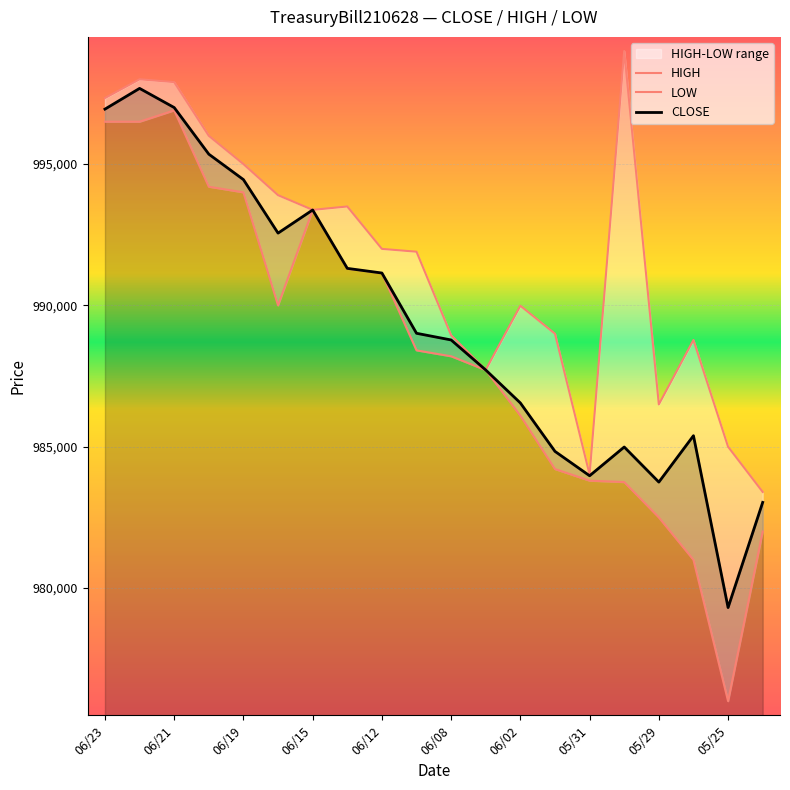

How many values in the CLOSE series are below 989014?

10